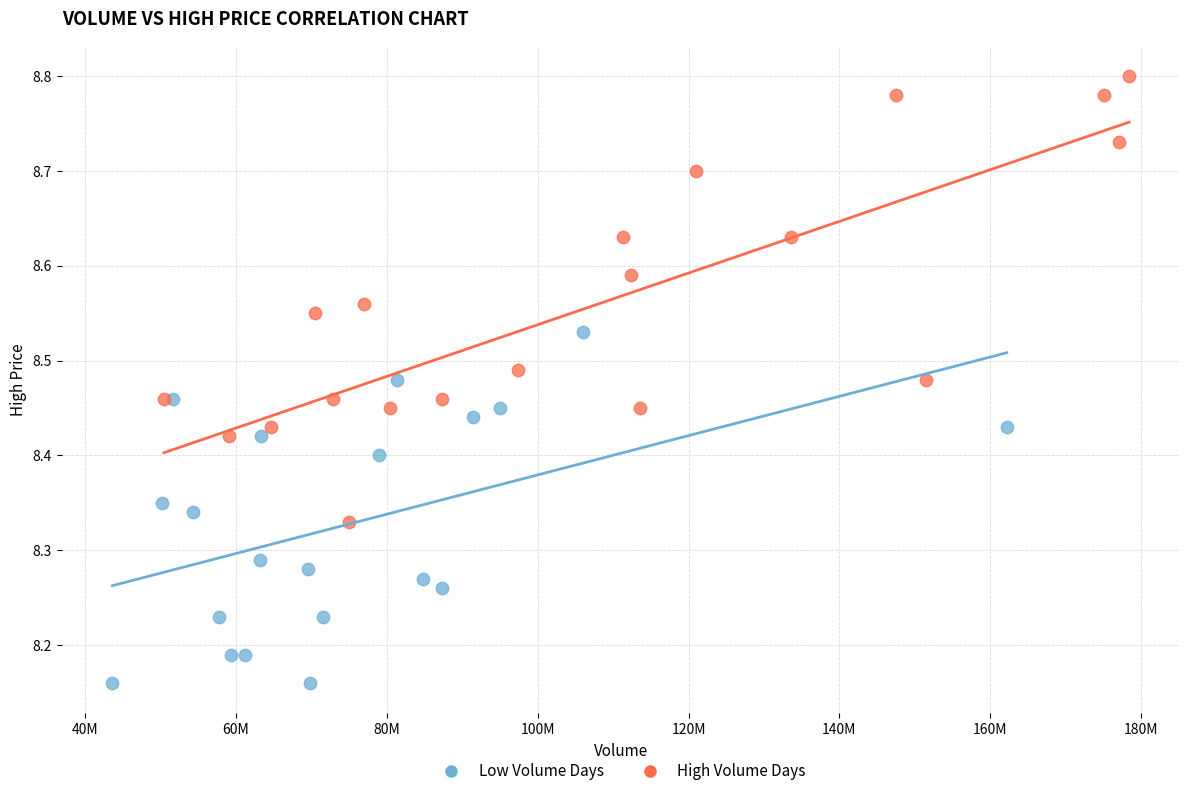

Which series contains the lowest Y value?

Low Volume Days